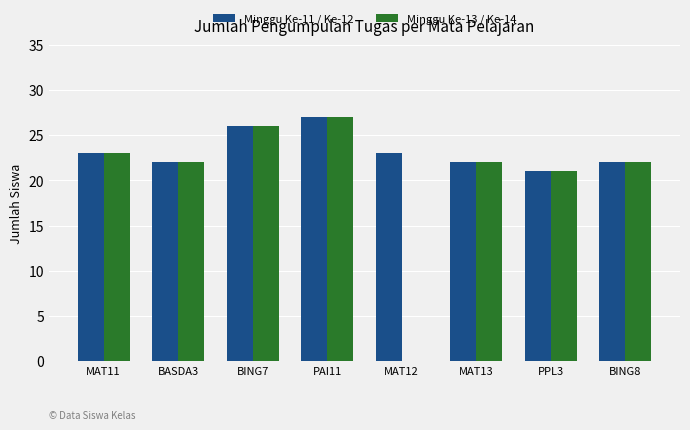

The value of Minggu Ke-11 / Ke-12 at BING8 is 22. True or false?

True